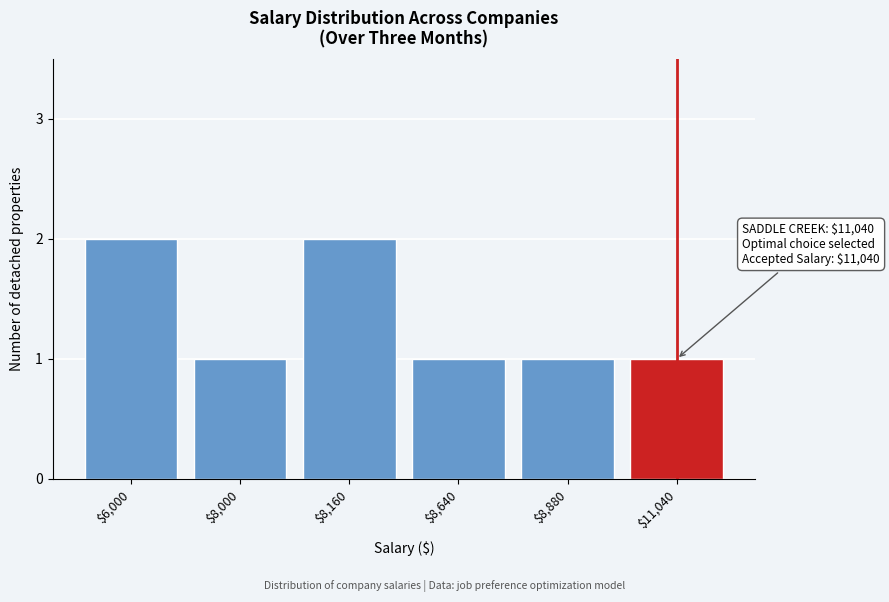

Reading left to right, list all the values displayed in this chart.

2	1	2	1	1	1